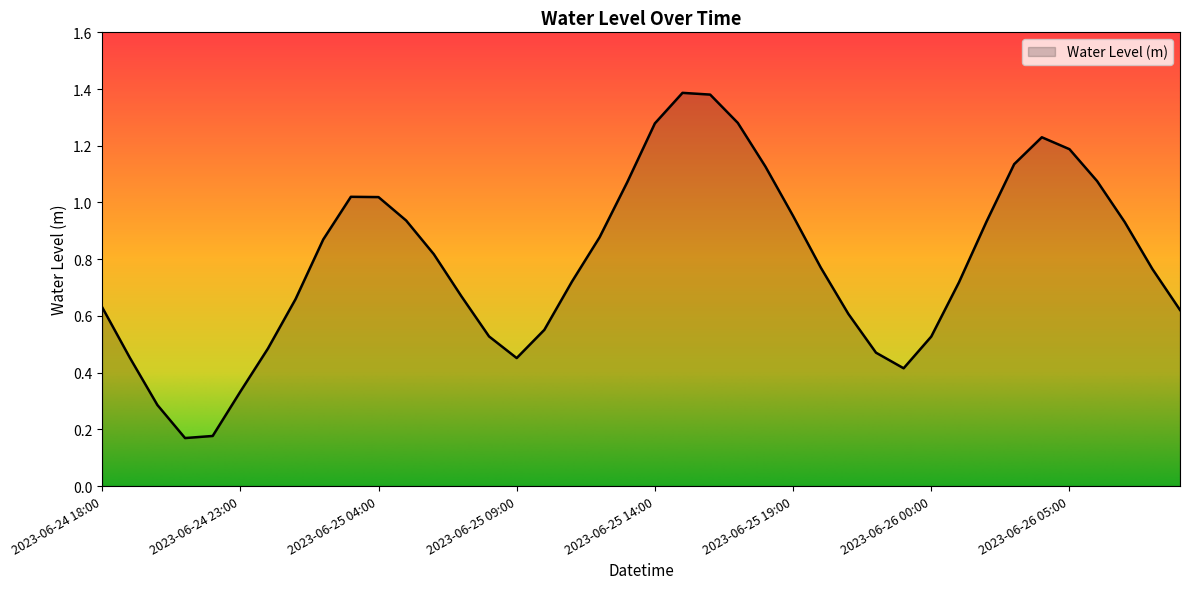

What is the average value?

0.8